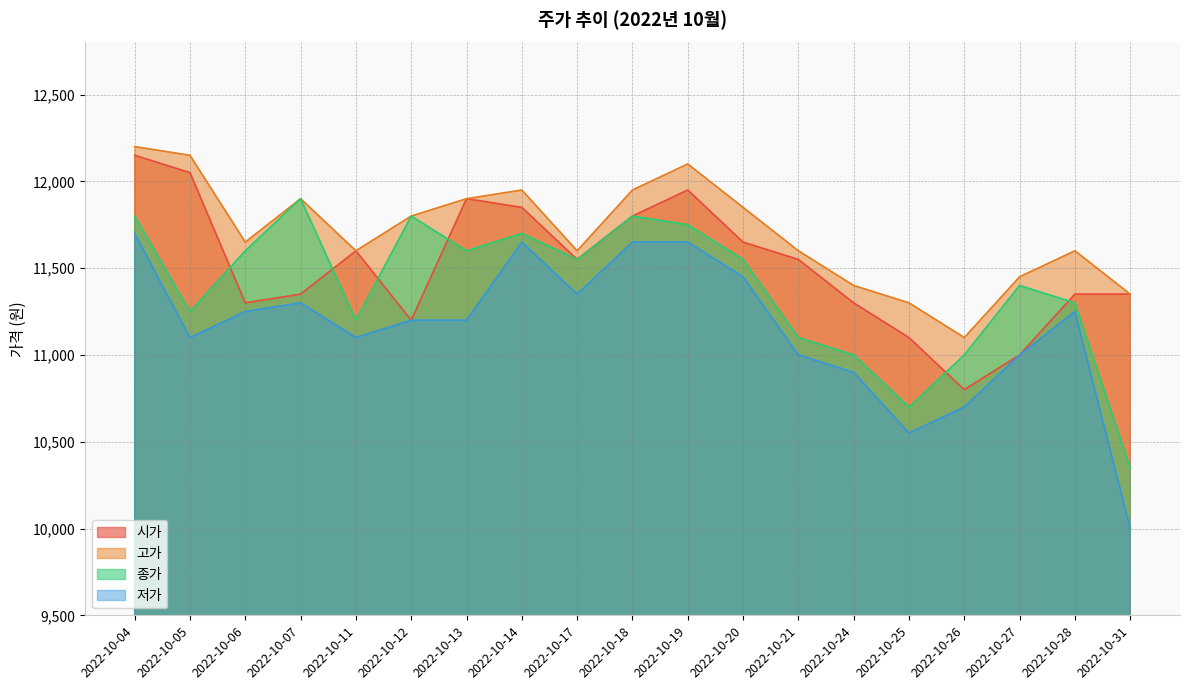

What is the average value of the 저가 series?

11158